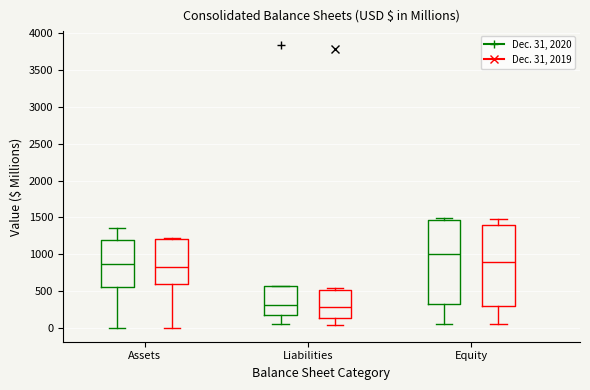

Where is the upper edge of the box for Equity (Dec. 31, 2020) on the y-axis? The values are not printed on the chart, so give them approximately, as read against the axis.

1450